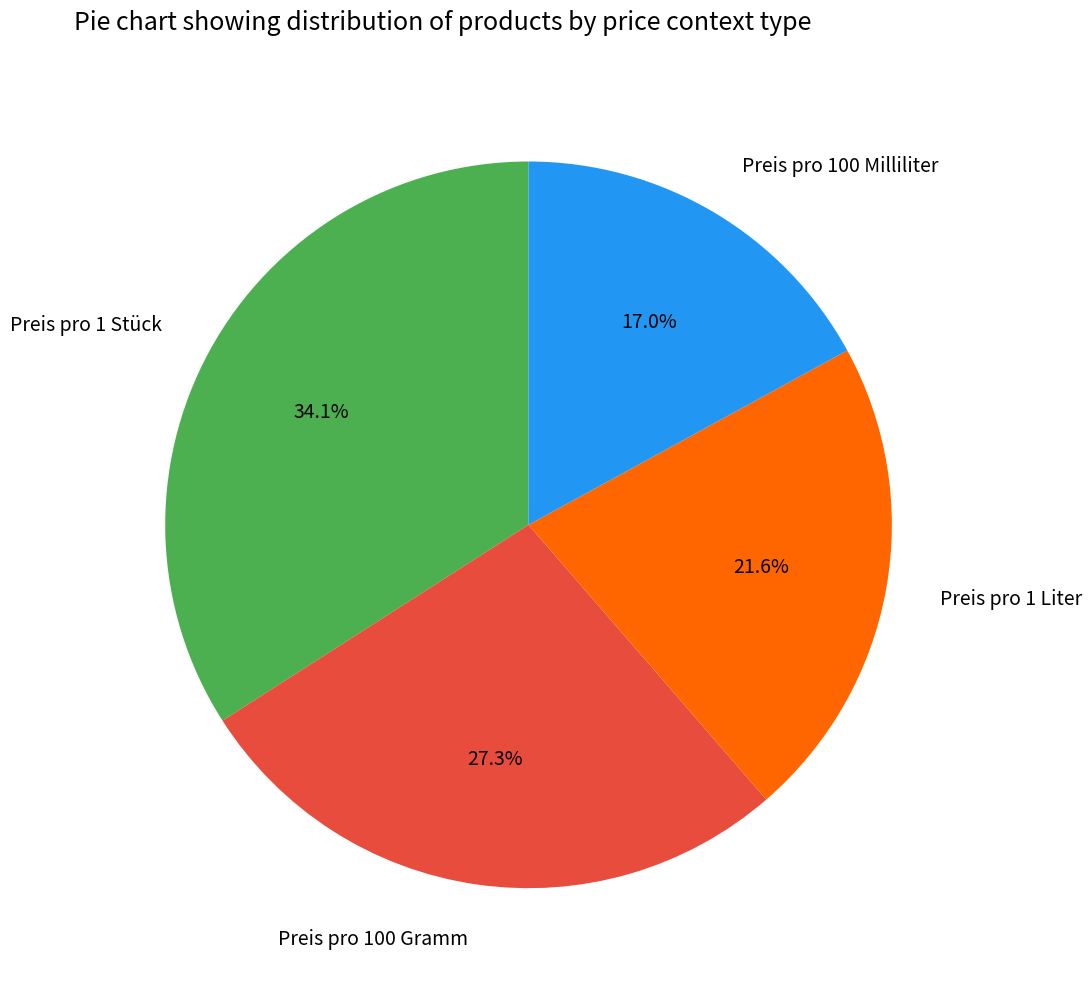

How many segments does this pie chart have?

4